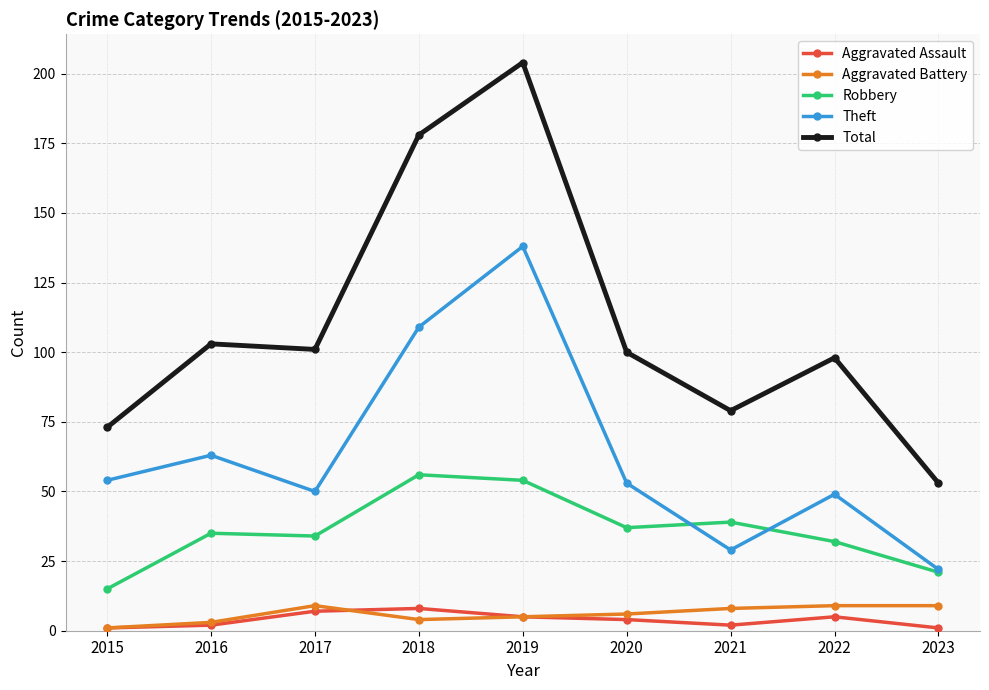

True or false: Theft has more than 1 interior local peaks.

True